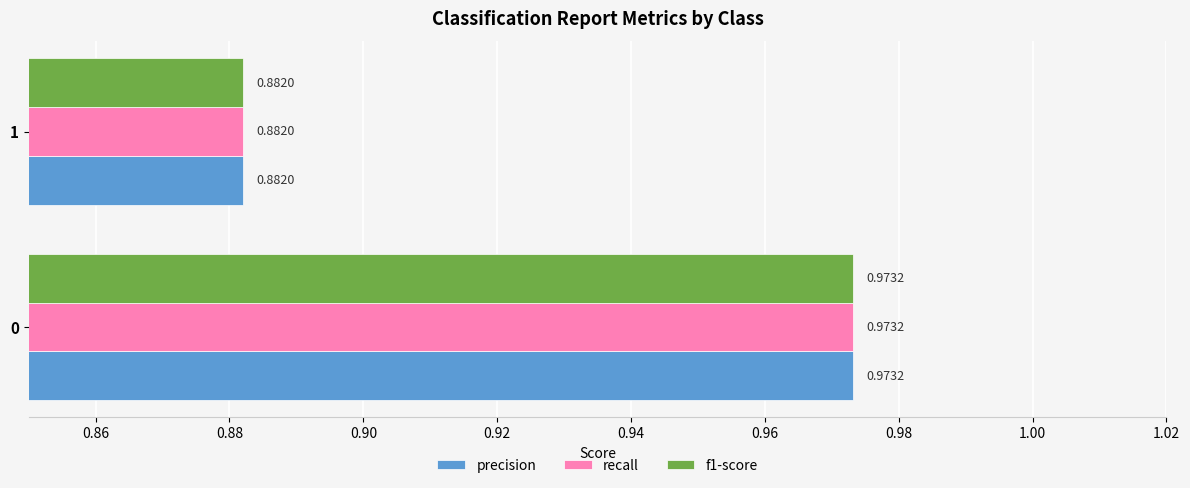

What is the sum of the precision values at 0 and 1?

1.9